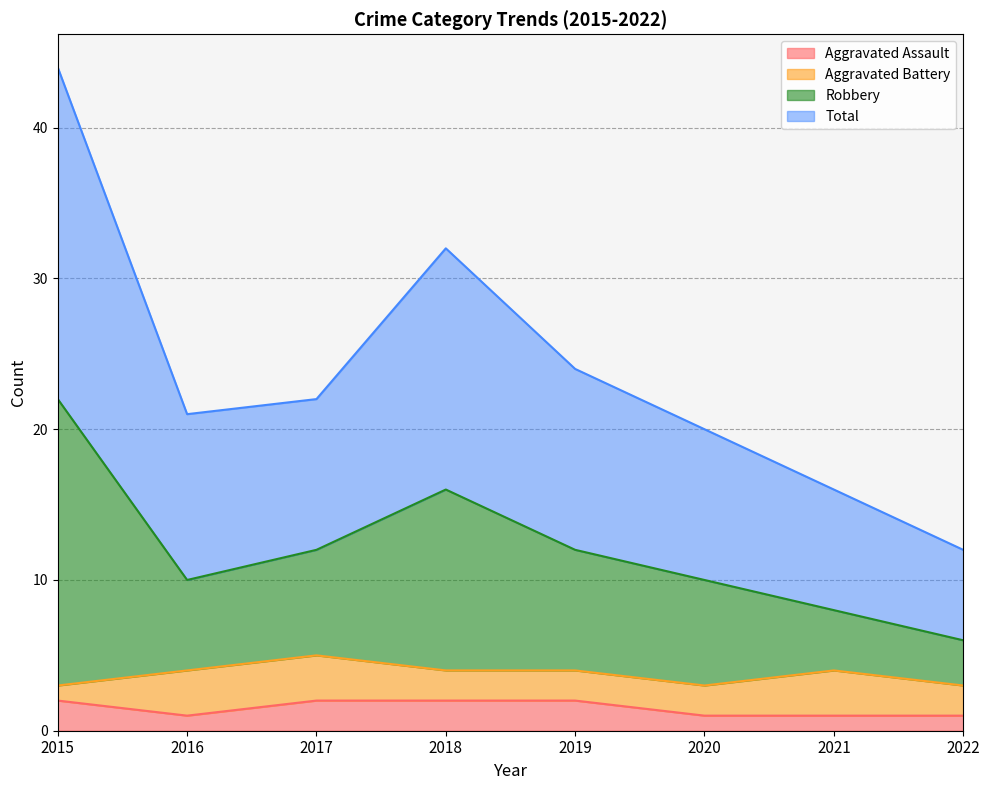

What is the value of the Aggravated Assault point at the 6th from the left?

1